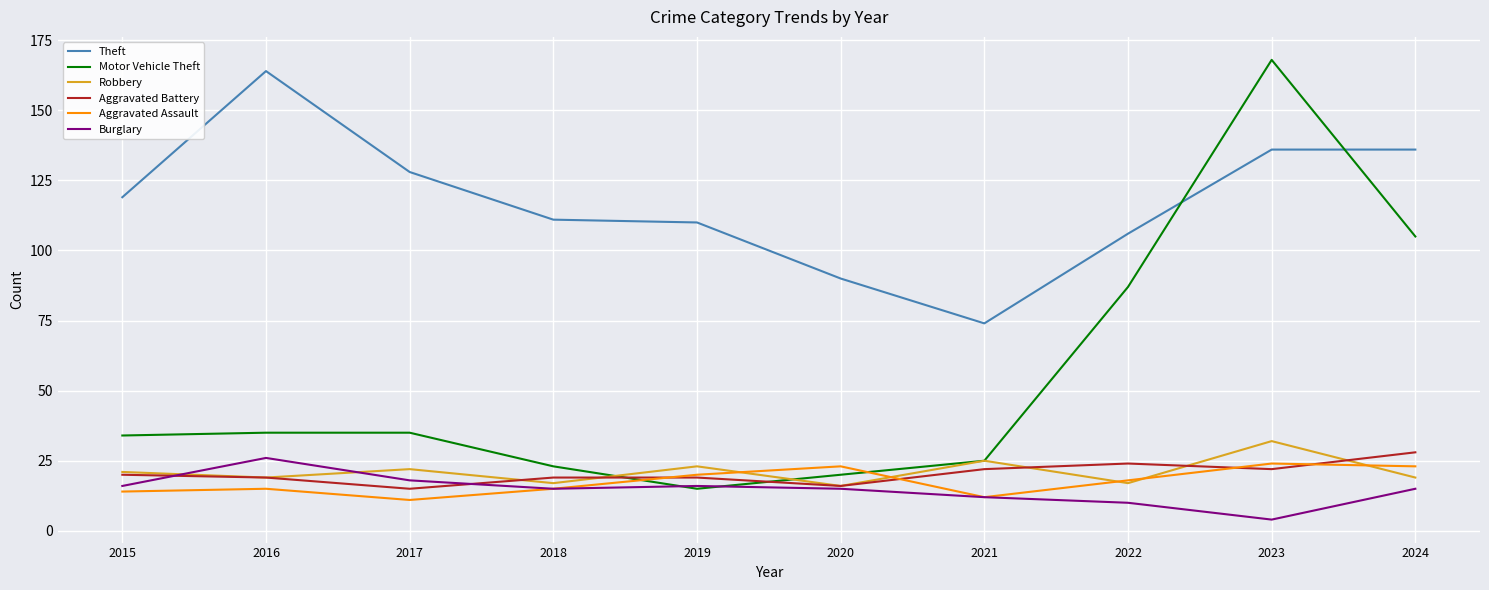

Where do Aggravated Battery and Motor Vehicle Theft first cross each other?

2018 and 2019